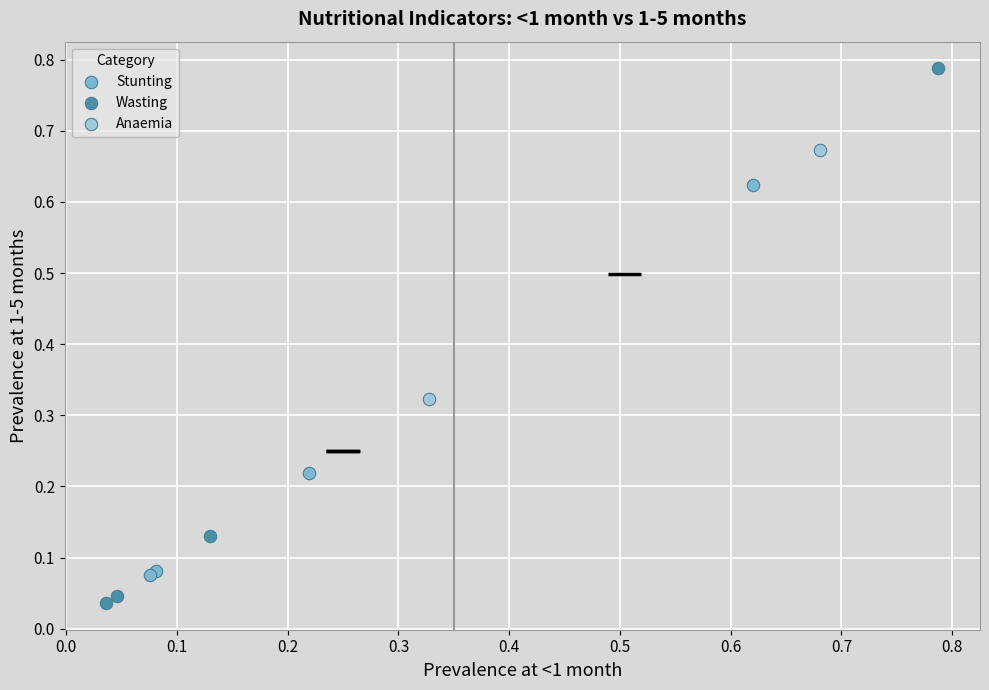

Which series reaches the minimum Y coordinate?

Wasting